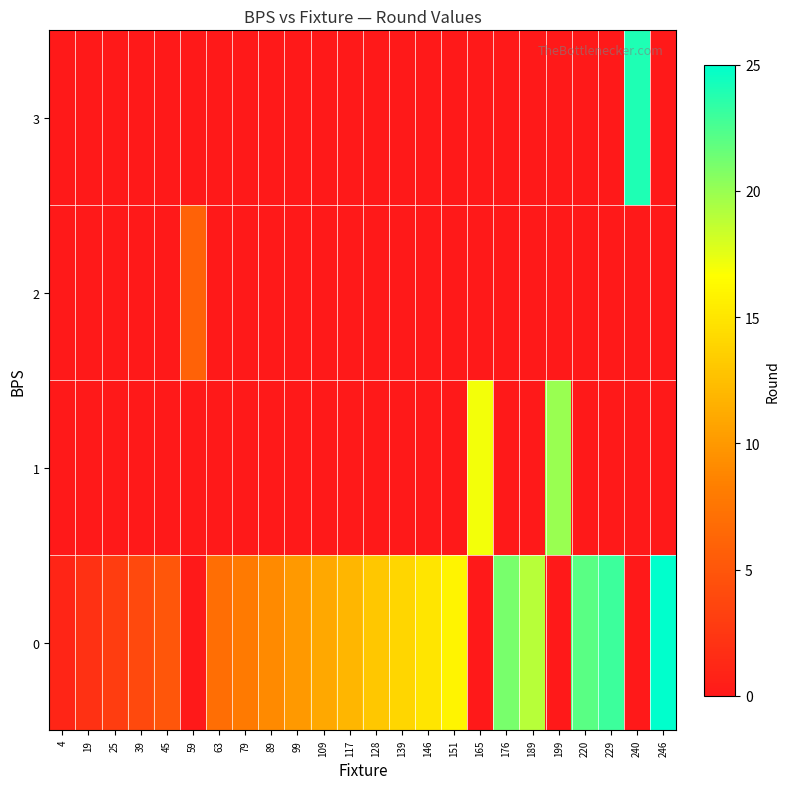

At how many categories does at least one series exceed 11?

13